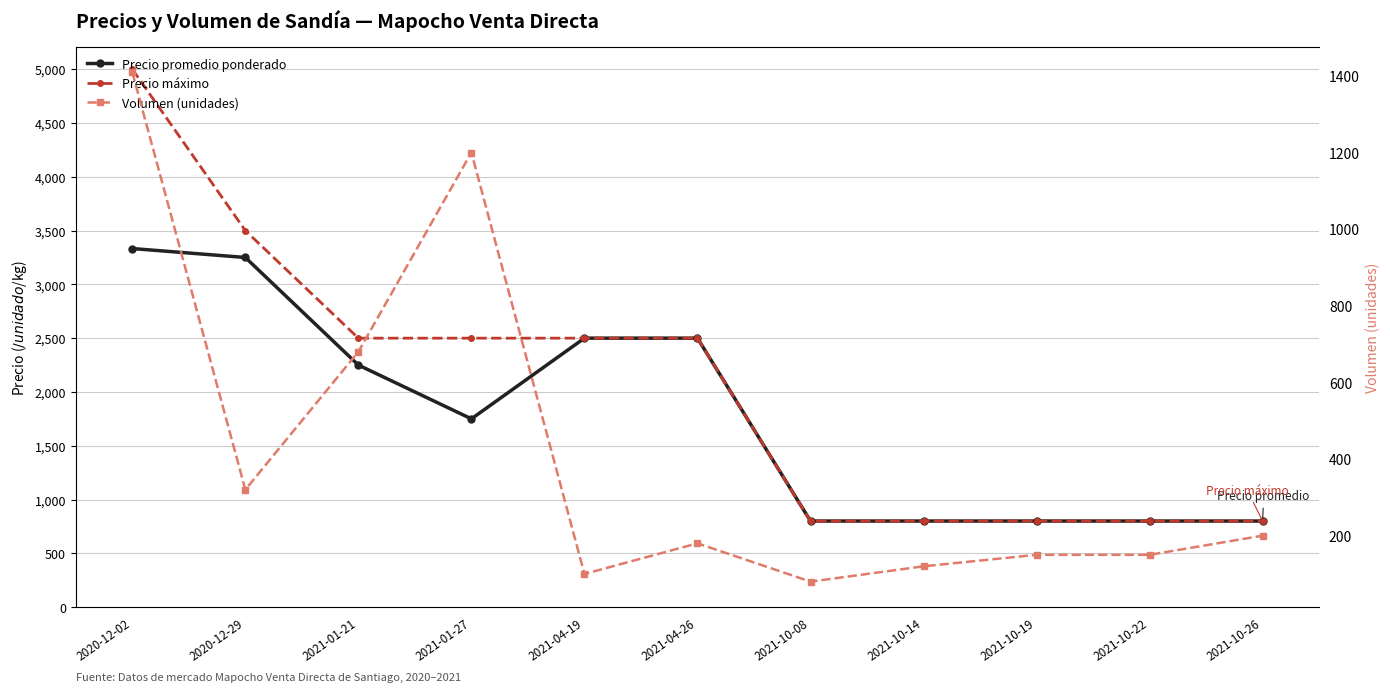

What position from the left is 2021-10-19?

9